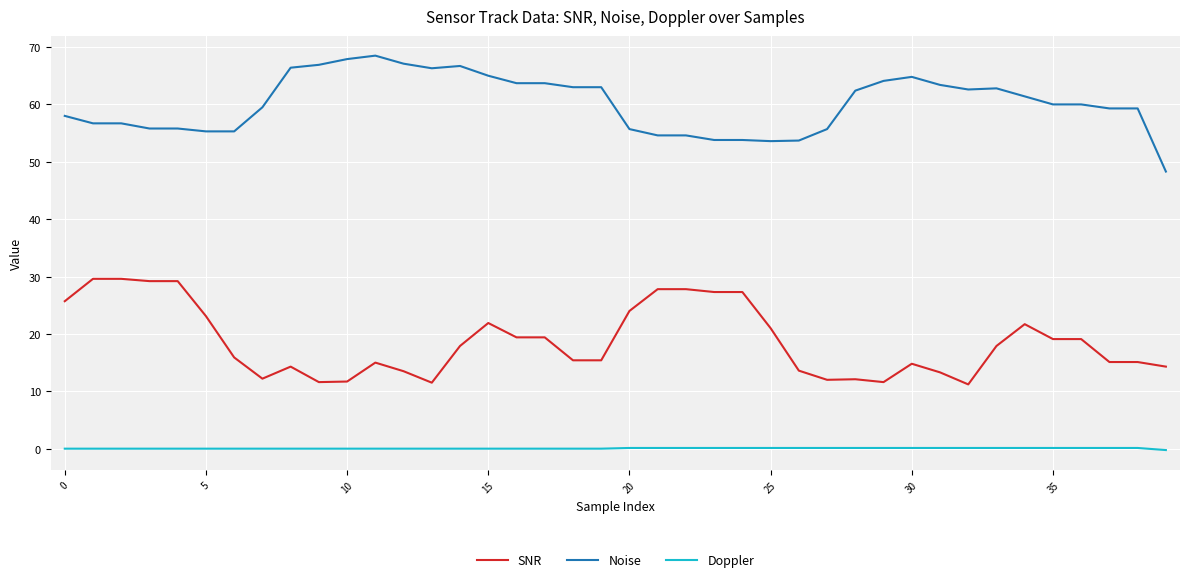

What is the maximum value for SNR?

29.6